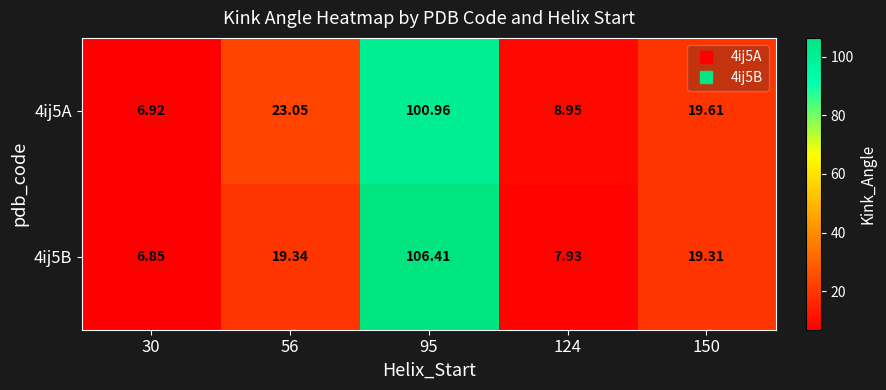

How many values in the 4ij5A series exceed 19?

3